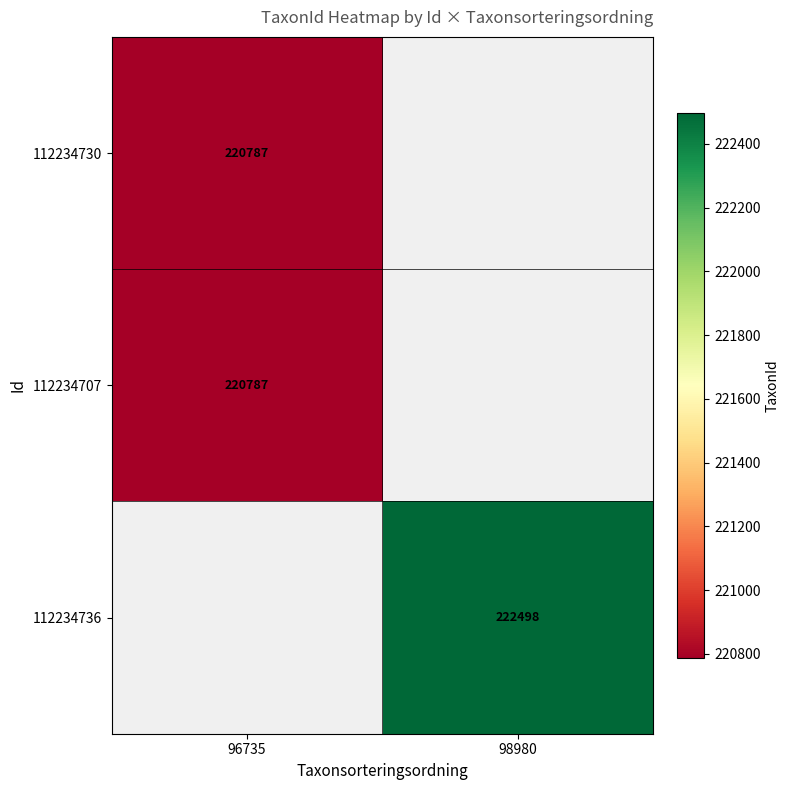

The value of 112234730 at 96735 is 220787. True or false?

True